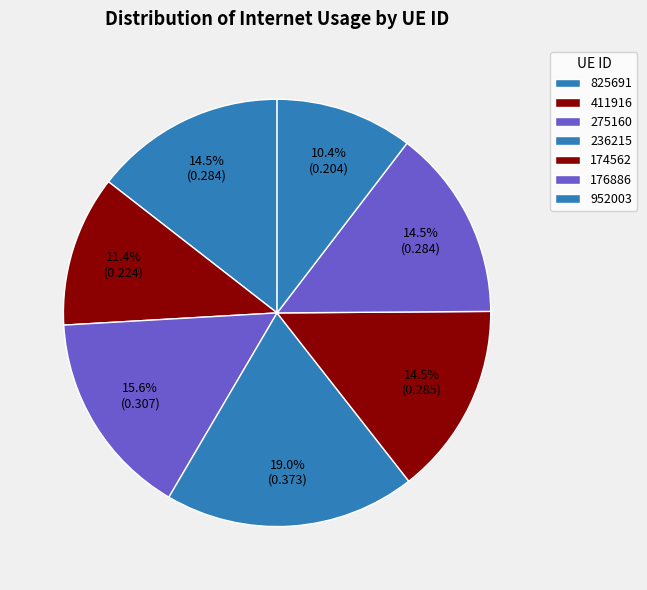

Rank the categories by value from highest to lowest.

236215, 275160, 174562, 176886, 825691, 411916, 952003